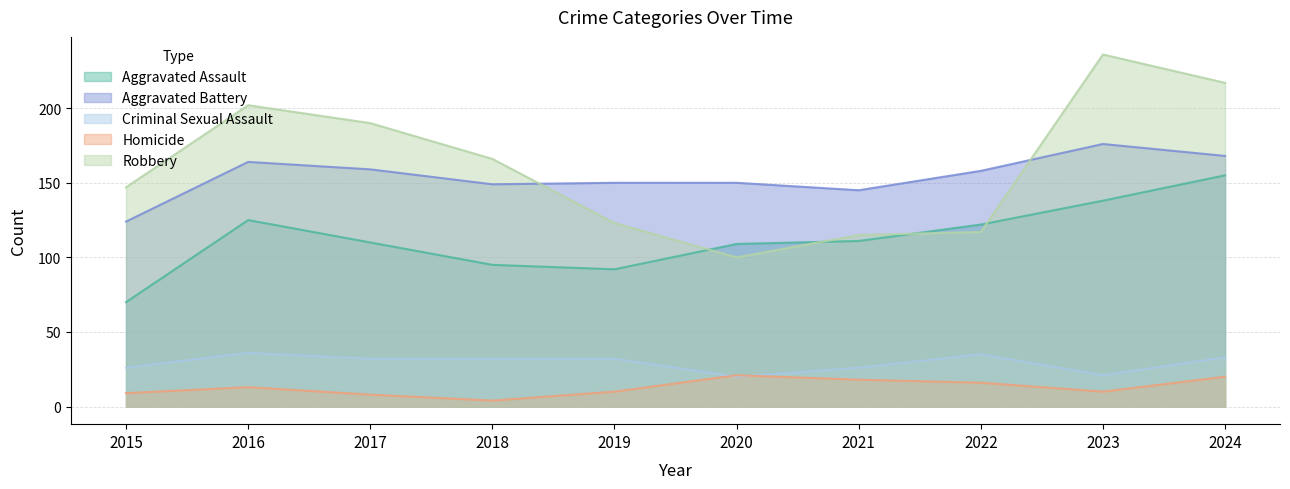

How many lines are shown in the chart?

5